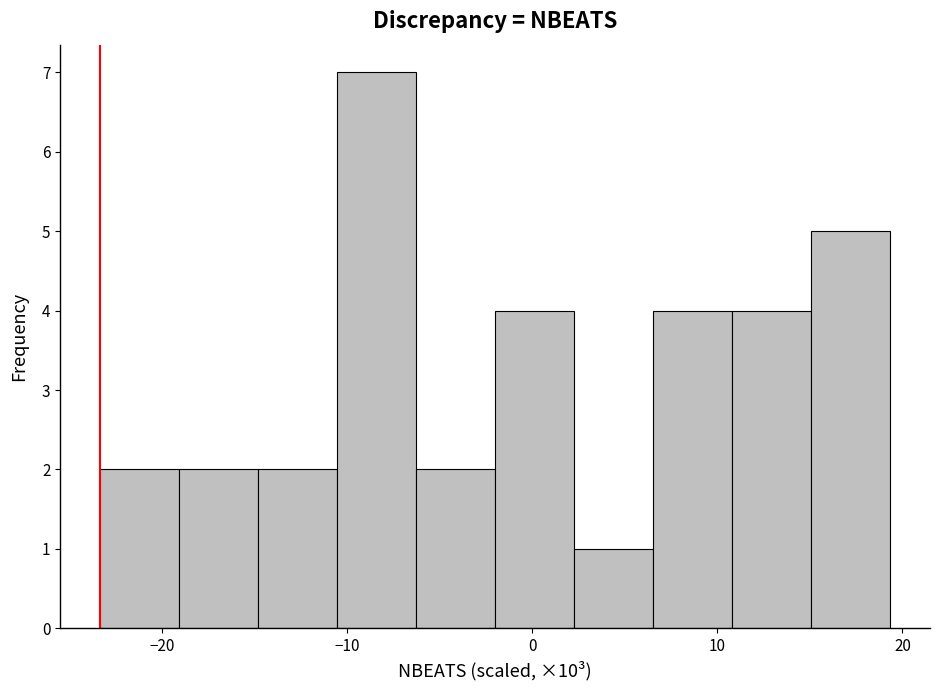

Reading left to right, list every bar in this chart as the range it spans on the x-axis followed by its height. Neither the bar edges nor the heights are printed on the chart, so give them approximately, as read against the axes.

-23 to -19: 2
-19 to -15: 2
-15 to -11: 2
-11 to -6: 7
-6 to -2: 2
-2 to 2: 4
2 to 7: 1
7 to 11: 4
11 to 15: 4
15 to 19: 5